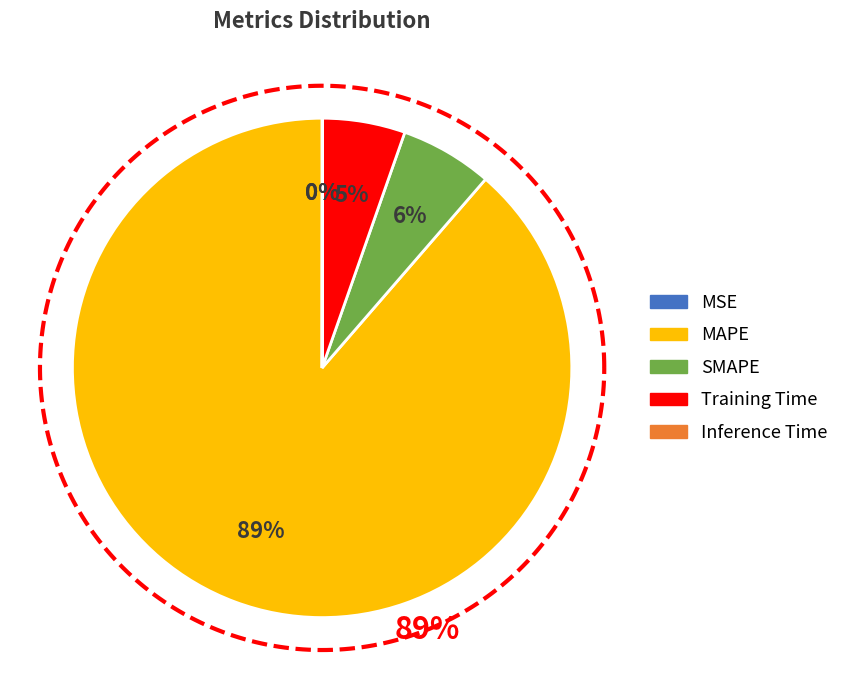

Rank the categories by value from lowest to highest.

MSE, Inference Time, Training Time, SMAPE, MAPE